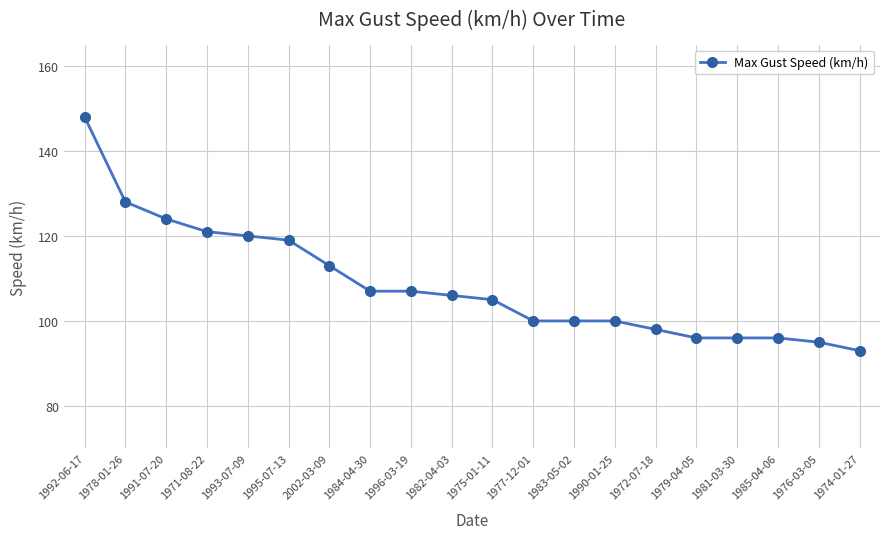

What is the sum of all values?

2172